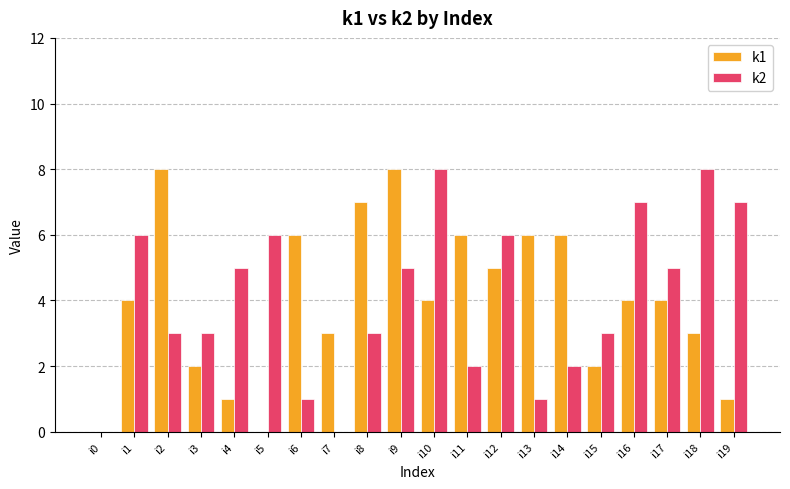

What is the greatest value displayed?

8